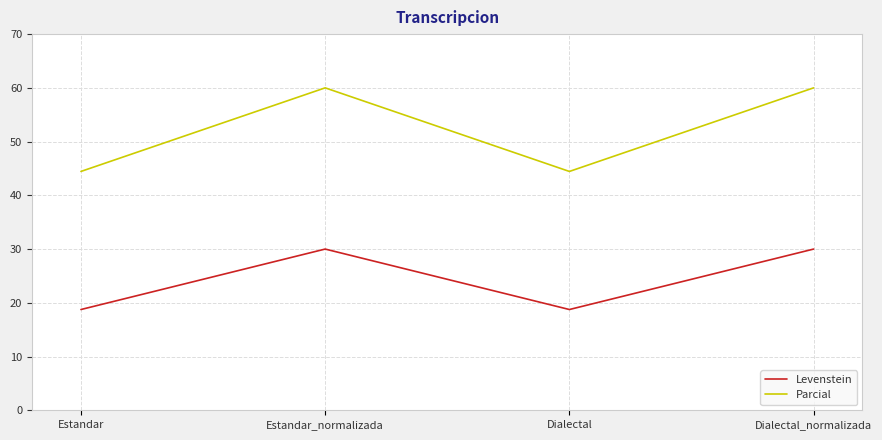

What is the minimum value shown in the chart?

18.8